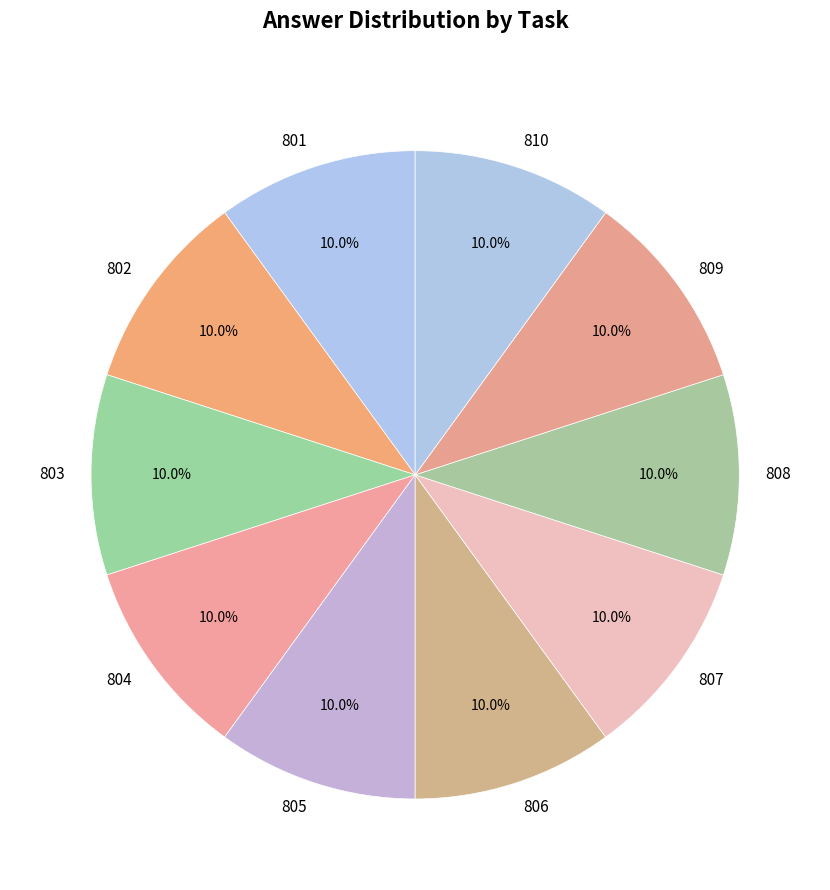

Does 804 account for over 50% of the chart?

No